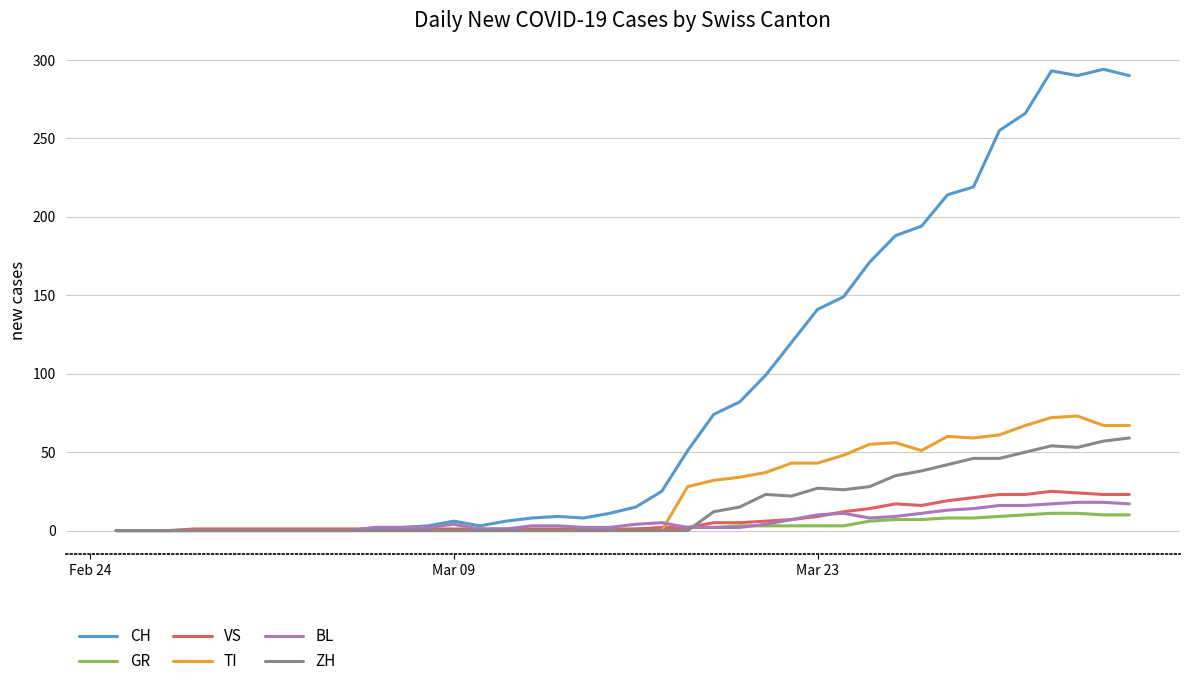

Which series has the largest range (max minus min)?

CH